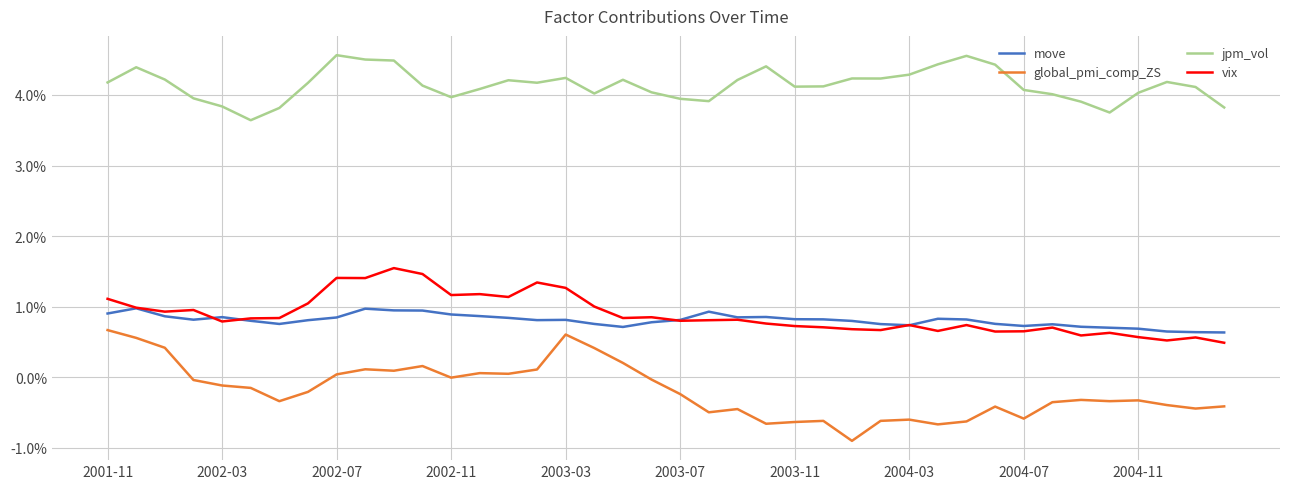

Is this an area chart (filled region under the line)?

No